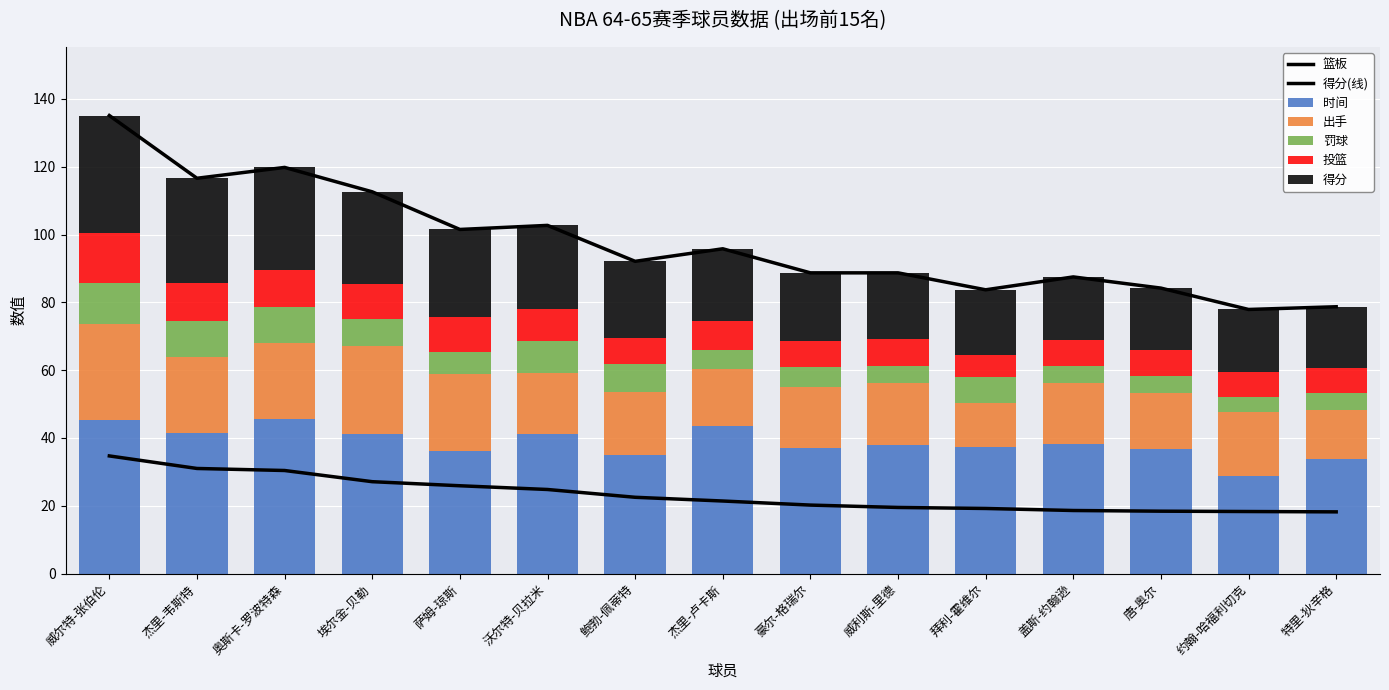

How many data points in 得分 are less than 21?

7